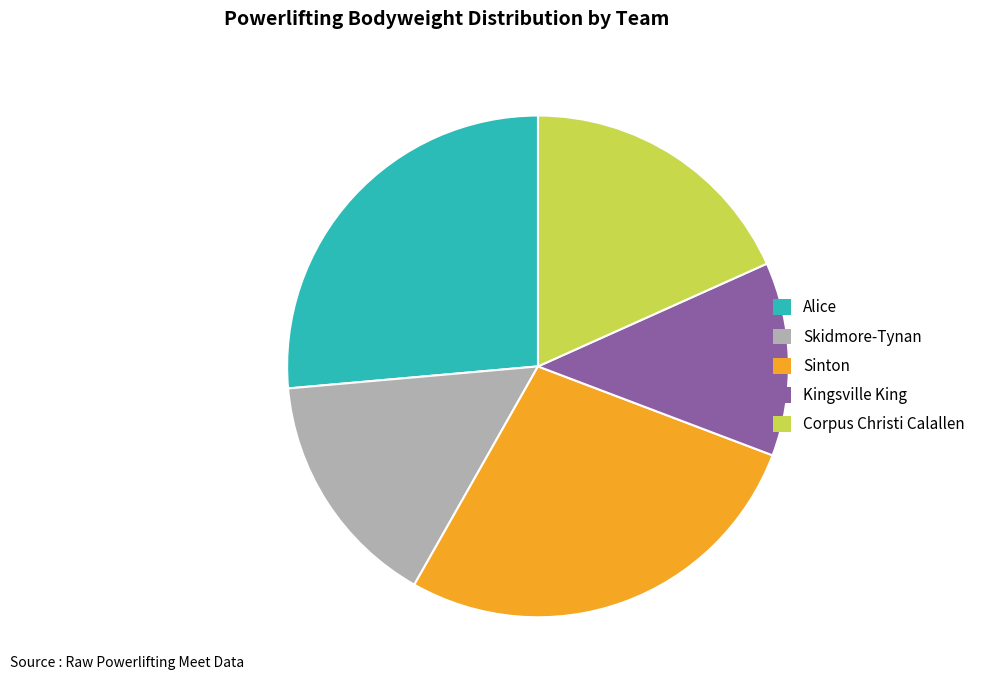

Is it true that Skidmore-Tynan is 15% of the pie?

True